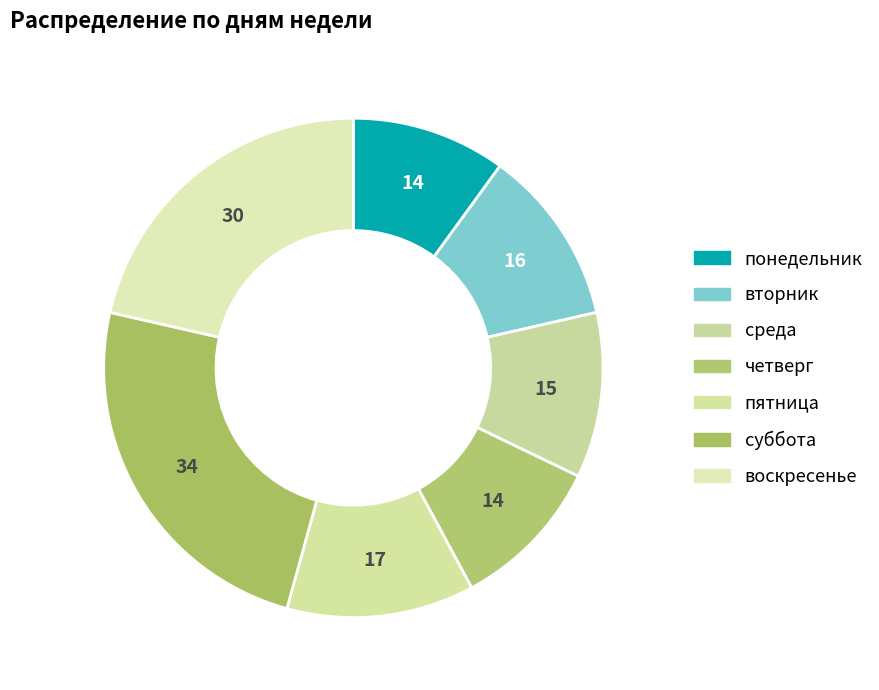

Combined, do понедельник and суббота account for over 50%?

No